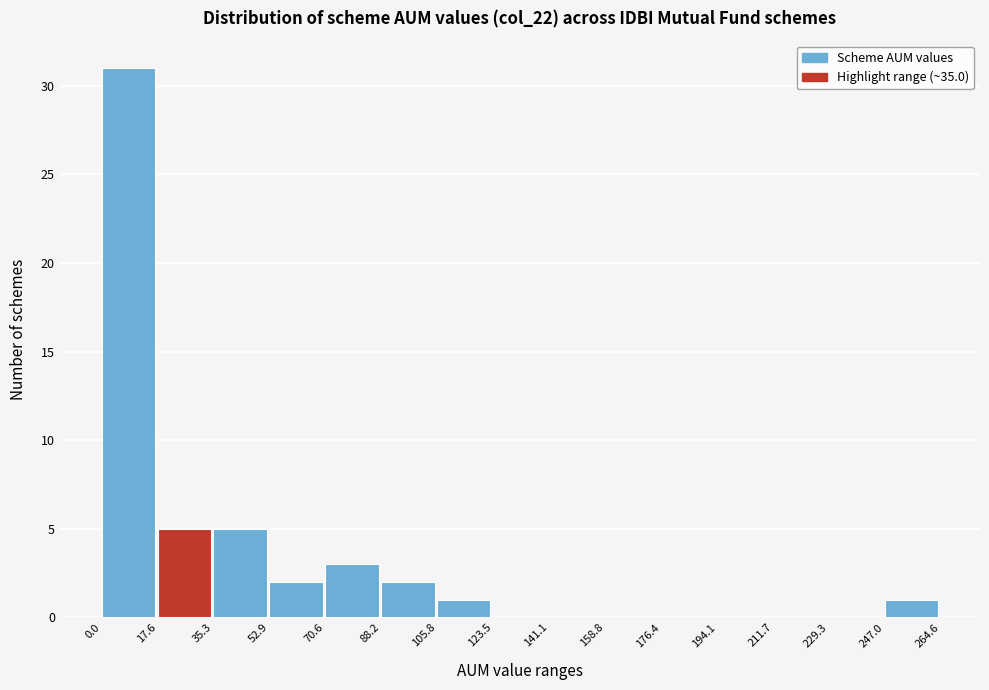

Which range on the x-axis has the tallest bar?

0.0 to 17.6